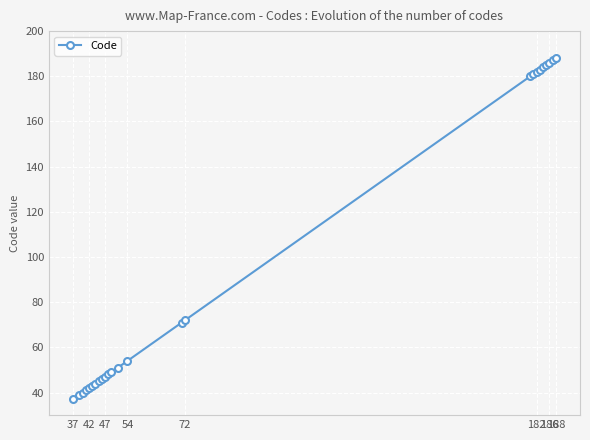

What is the value of the 10th point from the left?

47